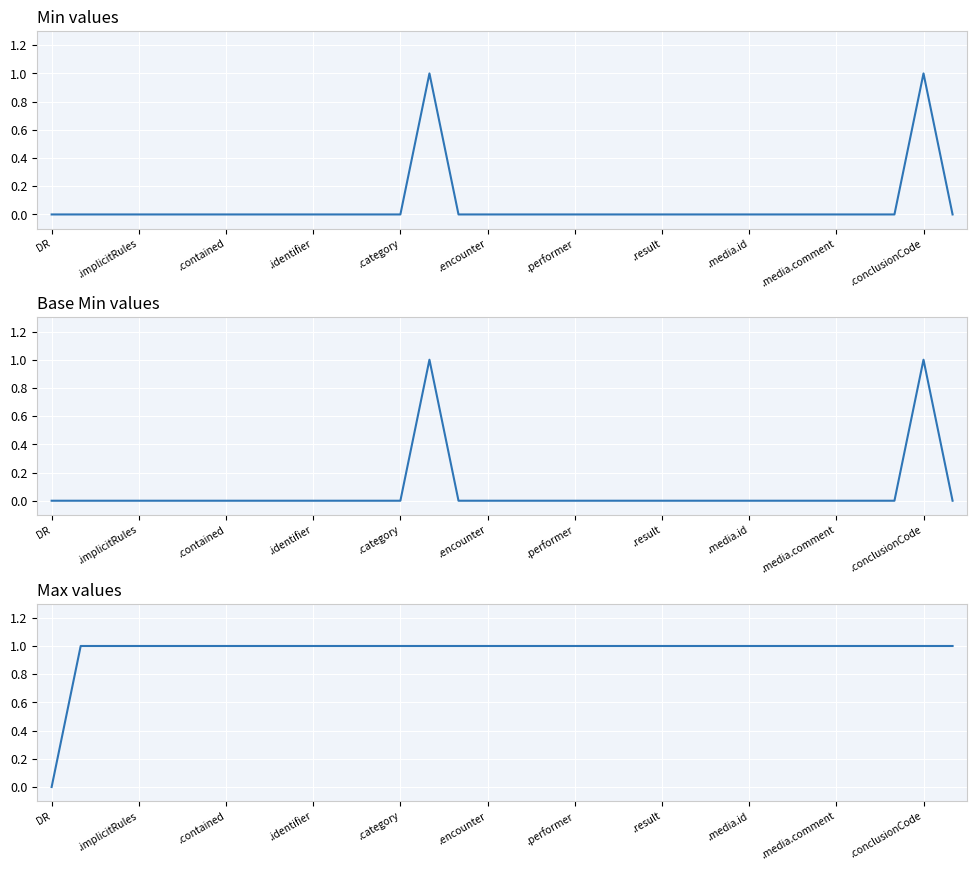

True or false: Min has more than 1 interior local peaks.

True